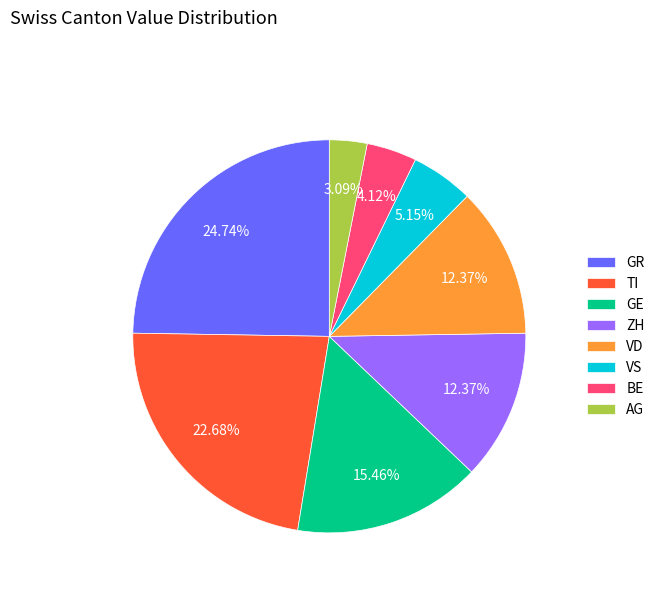

Count the number of slices in the pie.

8